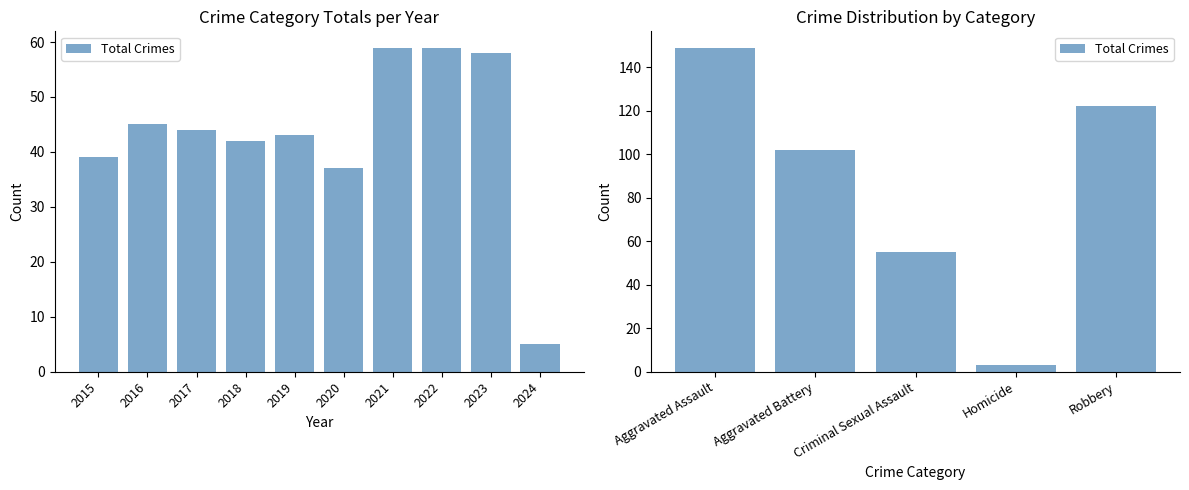

How many data points are less than 102?

2